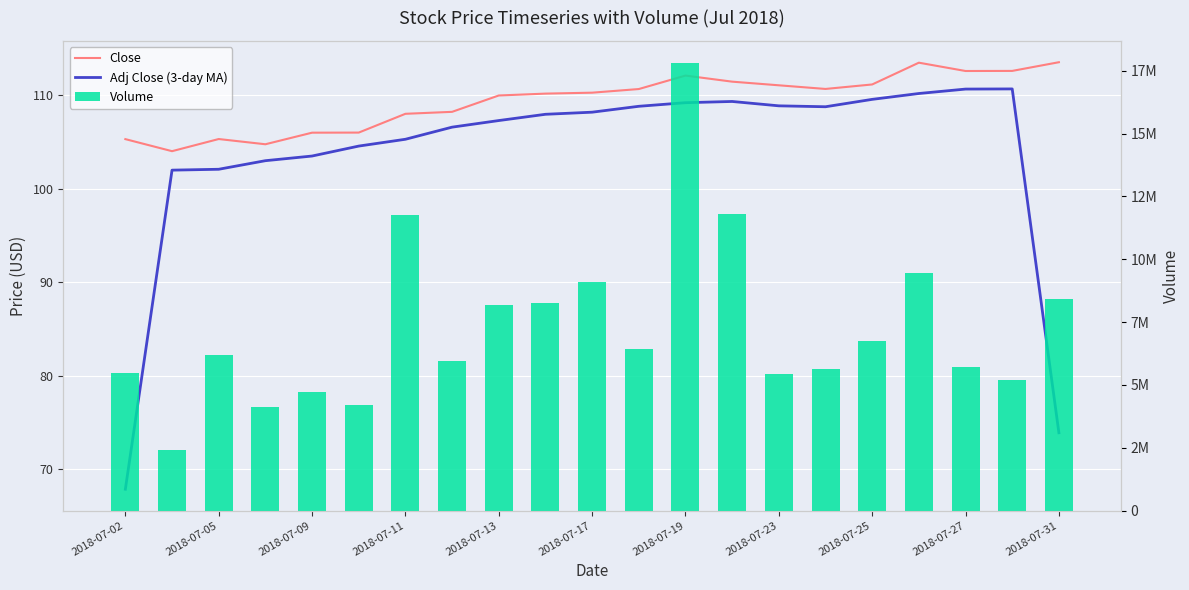

Does the chart contain stacked bars?

No